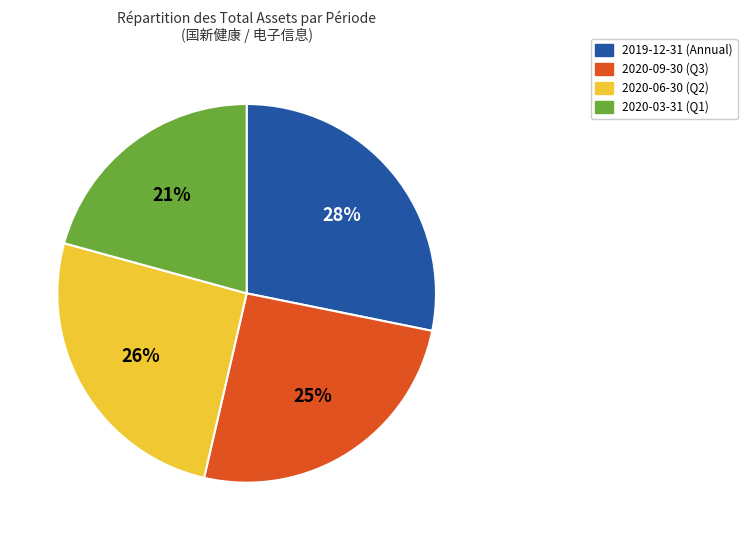

To the nearest percent, what is the average slice percentage?

25%